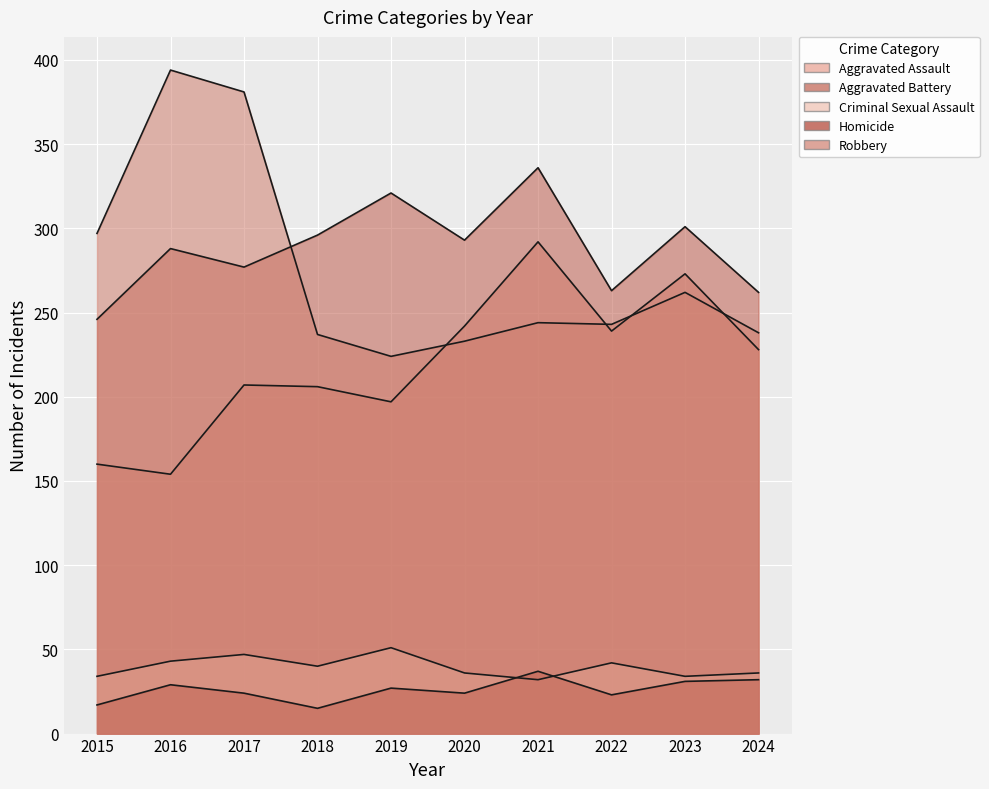

True or false: Aggravated Battery and Homicide intersect in this chart.

False